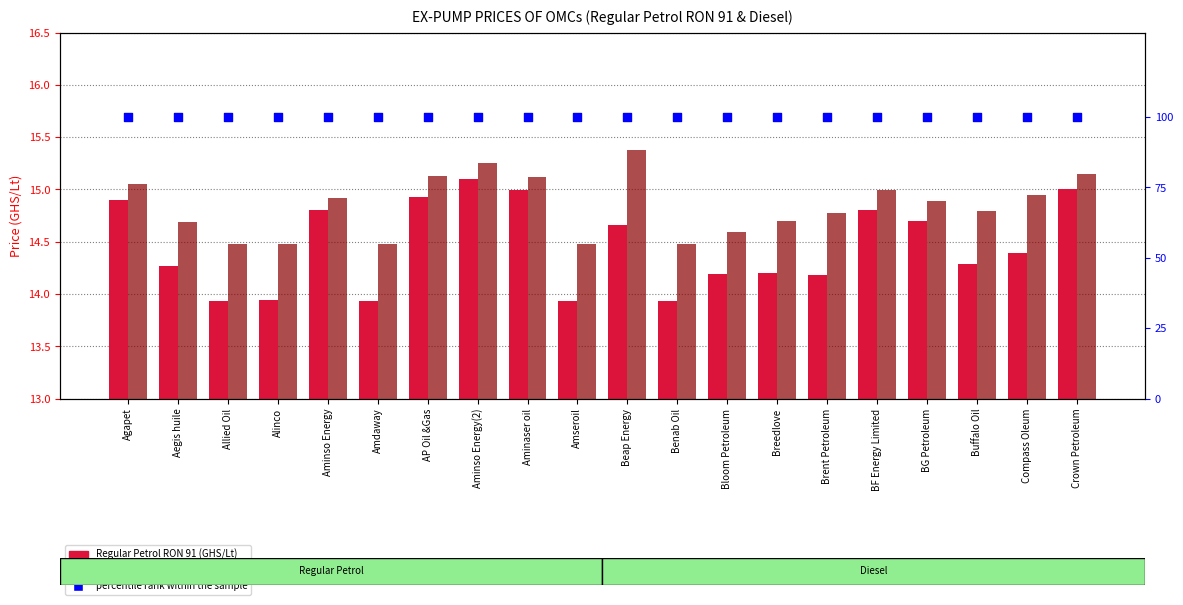

Which series has the largest Y range (max minus min)?

Regular Petrol RON 91 (GHS/Lt)